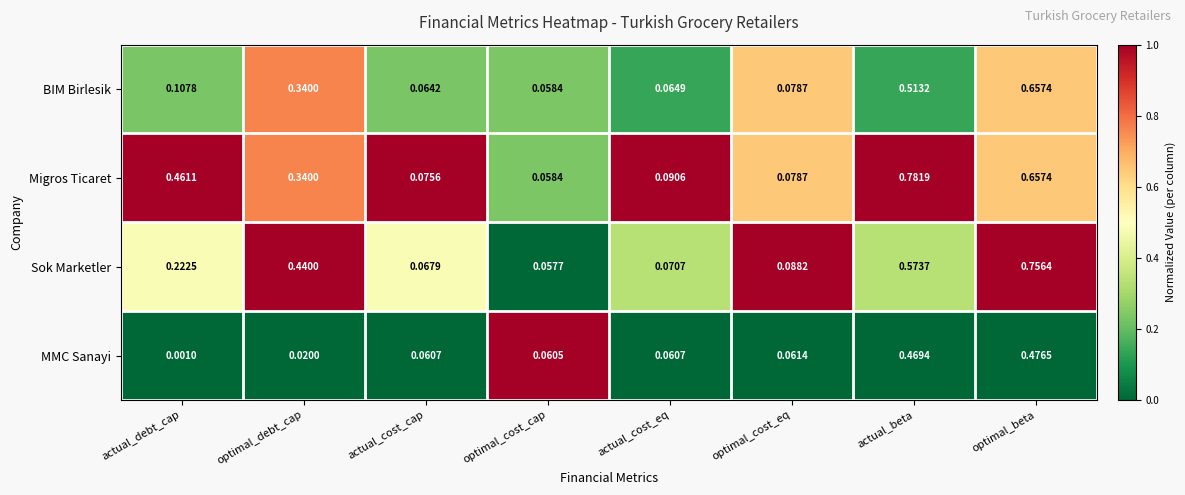

Where is MMC Sanayi nearest to the value 0?

actual_debt_cap